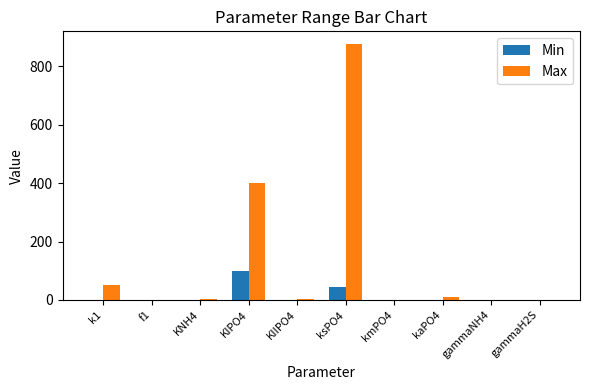

At which label is Max closest to 438?

KIPO4